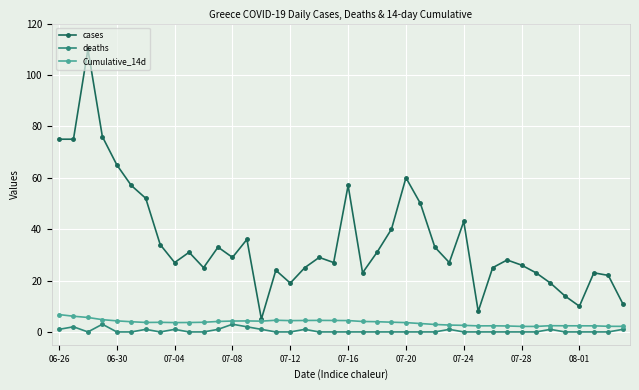

What is the highest value of the Cumulative_14d series?

6.8